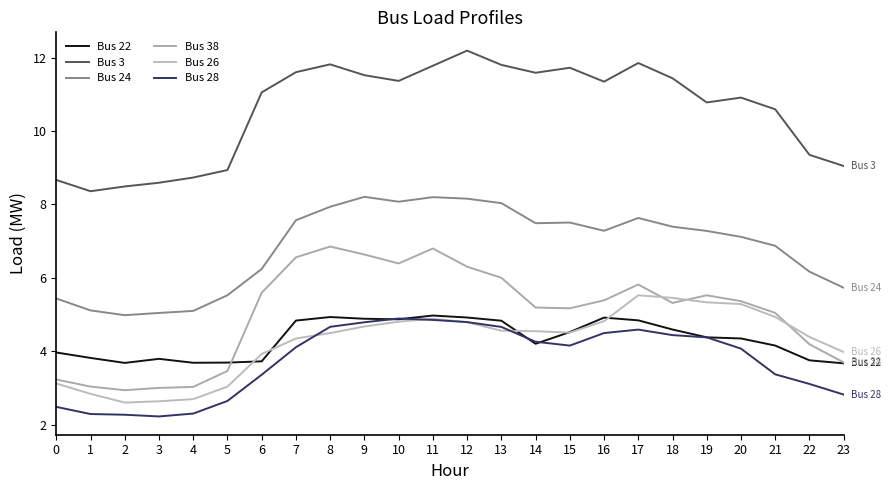

True or false: Bus 24 and Bus 3 intersect in this chart.

False